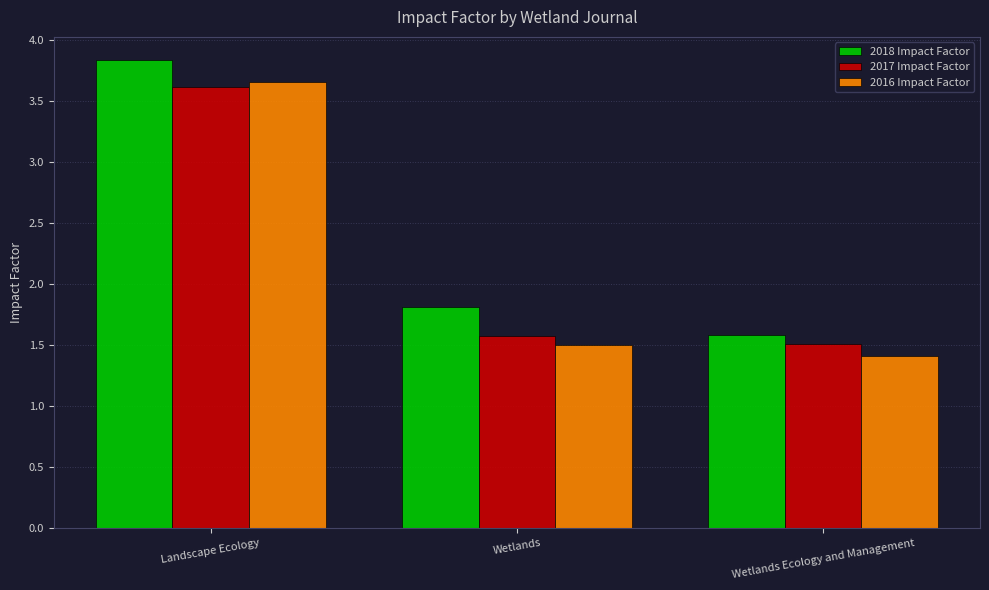

At which label does 2018 Impact Factor reach its peak?

Landscape Ecology